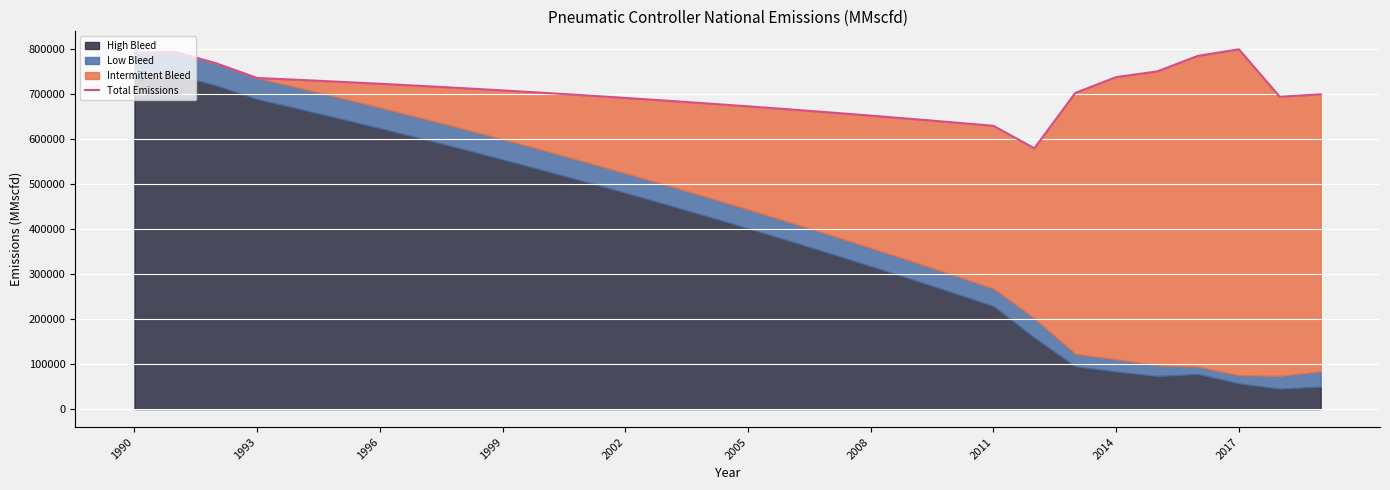

How many lines are shown in the chart?

1